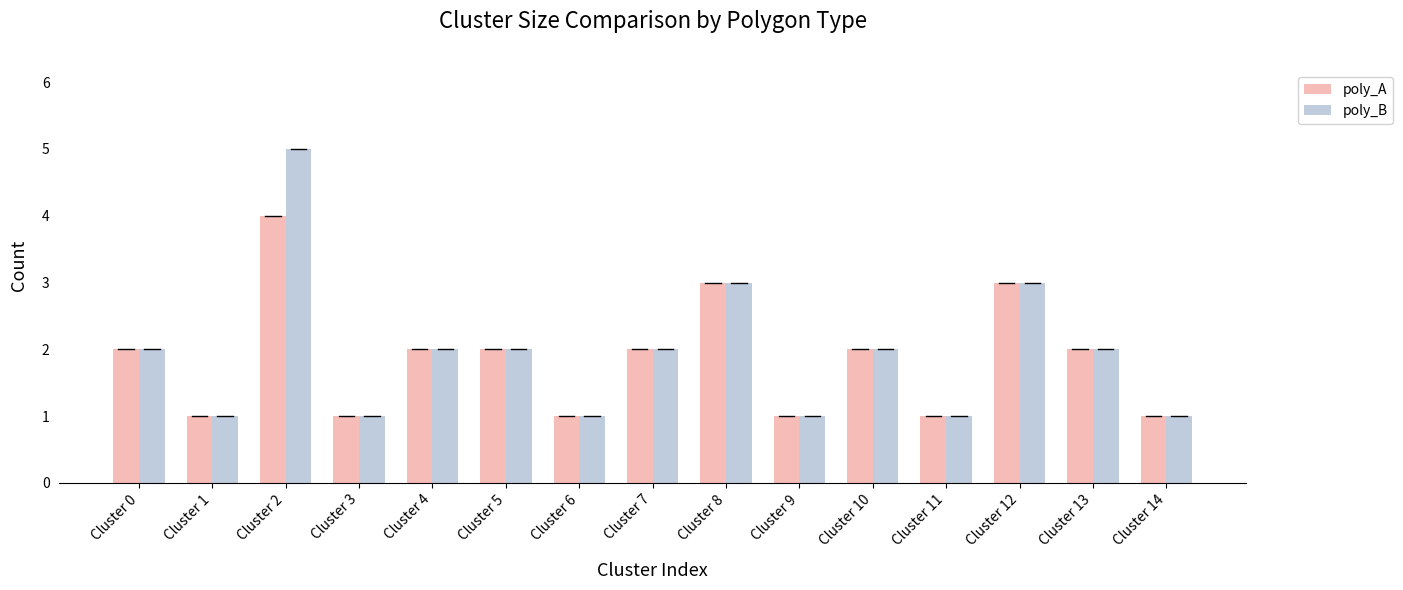

What is the difference between the poly_A values at Cluster 8 and Cluster 3?

2